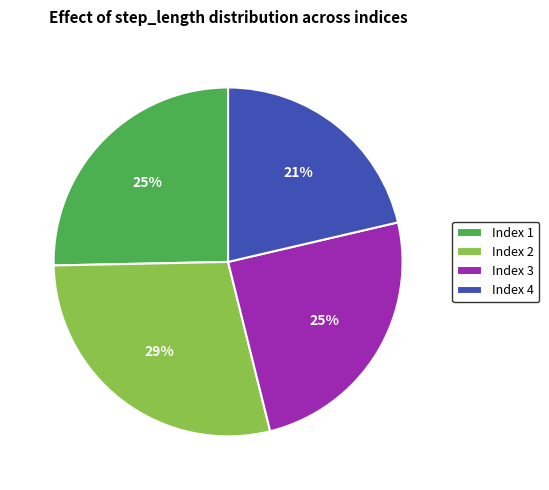

Between Index 4 and Index 1, which is larger?

Index 1